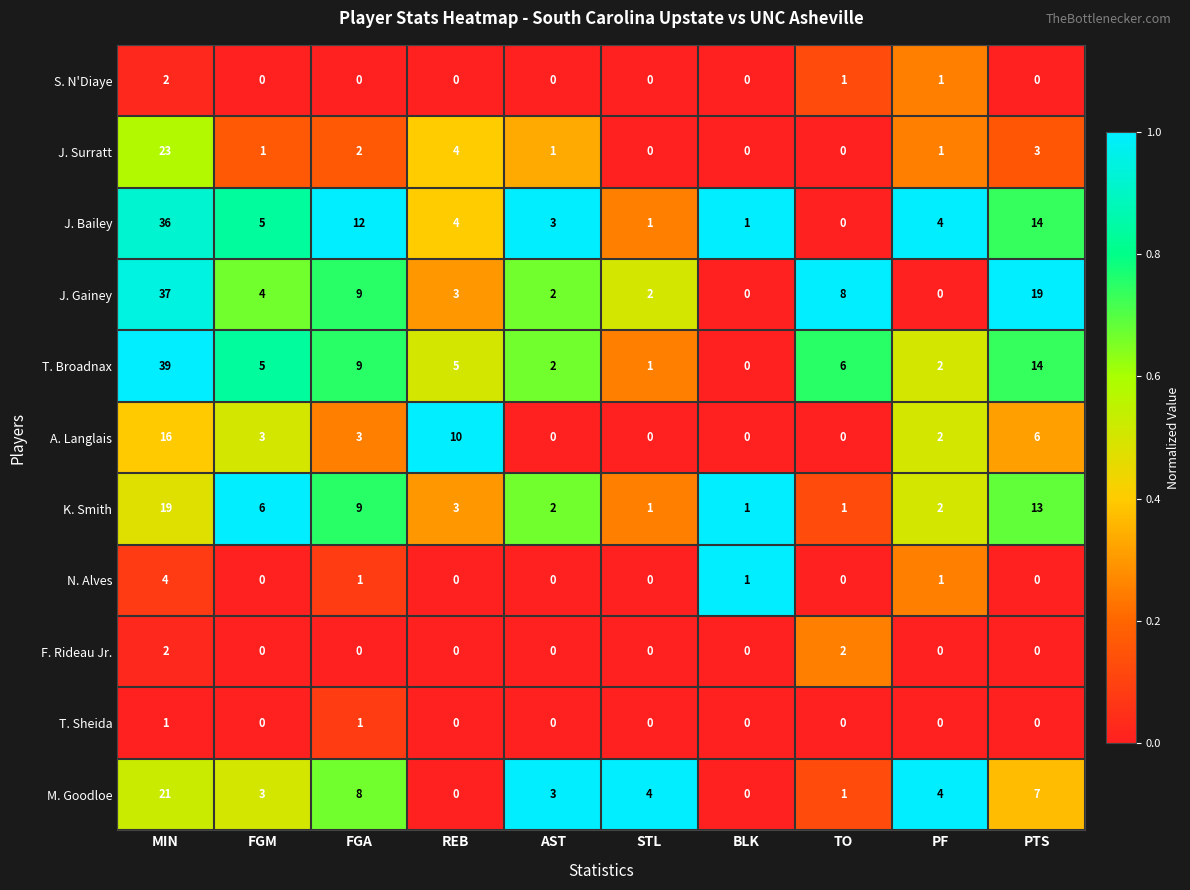

At how many categories does at least one series exceed 0?

10